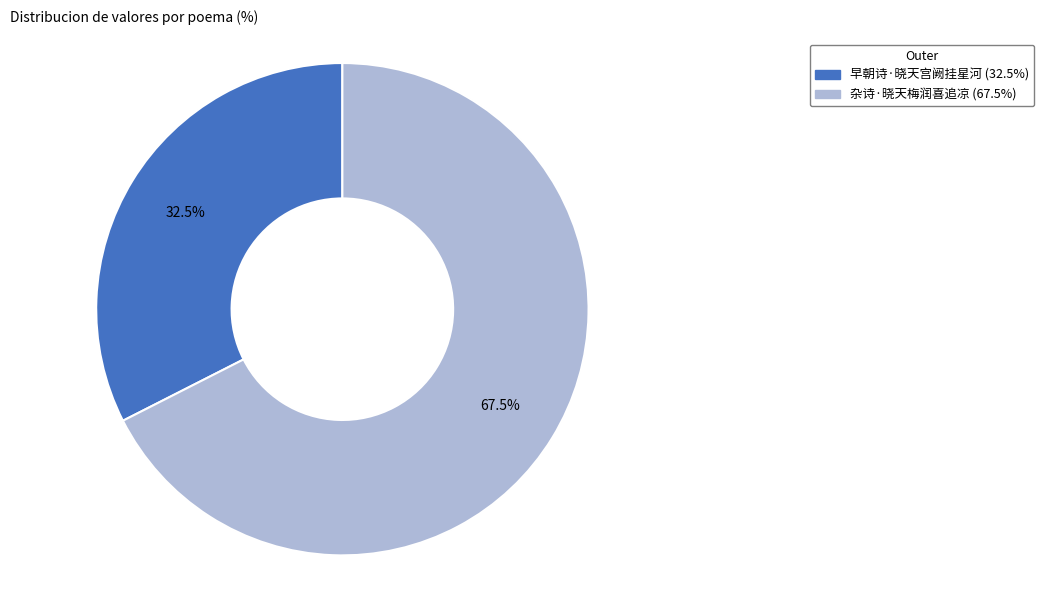

Between 杂诗·晓天梅润喜追凉 and 早朝诗·晓天宫阙挂星河, which is larger?

杂诗·晓天梅润喜追凉